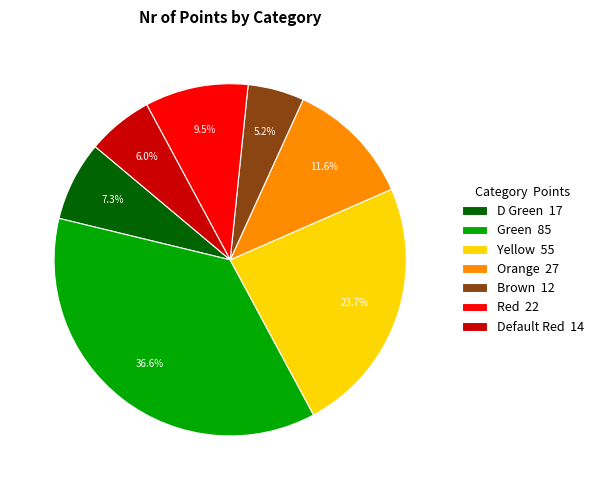

Is Default Red the majority of the pie?

No